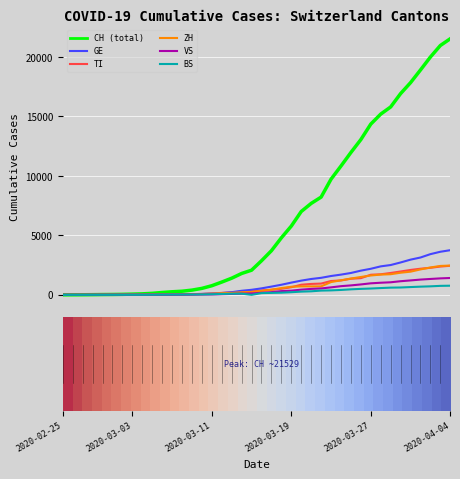

How many lines are shown in the chart?

6